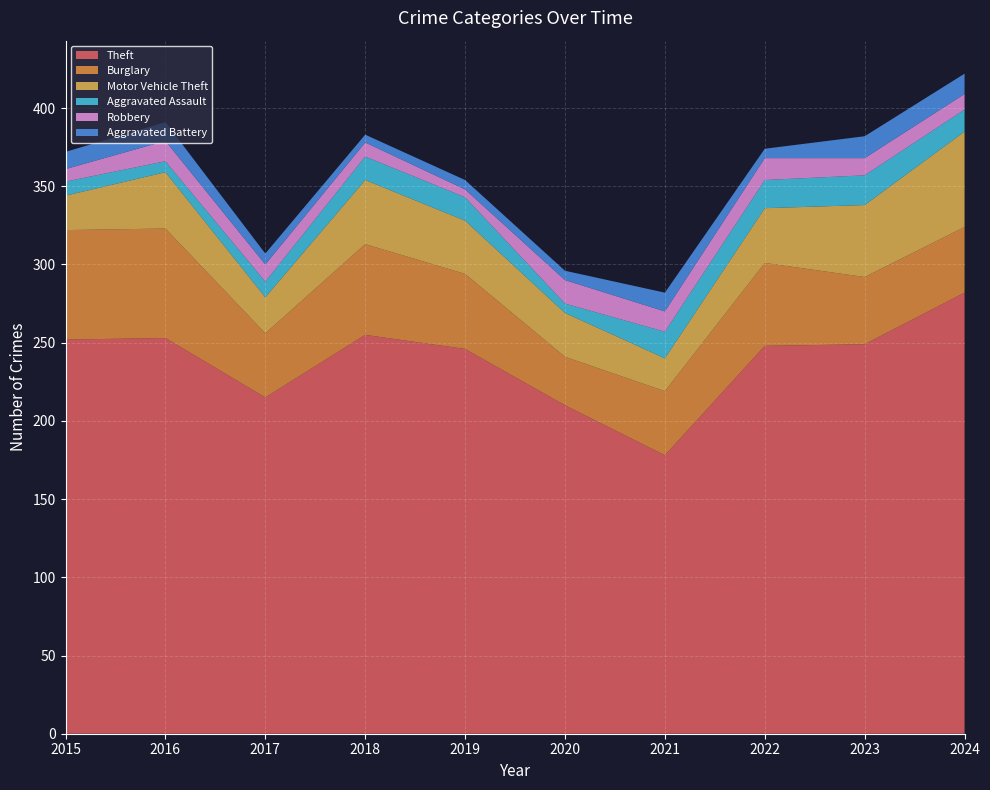

Reading left to right, transcribe all the data shown in this chart.

Theft: 2015=252	2016=253	2017=215	2018=255	2019=246	2020=210	2021=178	2022=248	2023=249	2024=282
Burglary: 2015=70	2016=70	2017=41	2018=58	2019=48	2020=31	2021=41	2022=53	2023=43	2024=42
Motor Vehicle Theft: 2015=22	2016=36	2017=23	2018=41	2019=34	2020=28	2021=21	2022=35	2023=46	2024=61
Aggravated Assault: 2015=9	2016=7	2017=10	2018=15	2019=15	2020=6	2021=17	2022=18	2023=19	2024=14
Robbery: 2015=8	2016=13	2017=11	2018=9	2019=5	2020=15	2021=13	2022=14	2023=11	2024=10
Aggravated Battery: 2015=11	2016=12	2017=7	2018=5	2019=6	2020=6	2021=12	2022=6	2023=14	2024=13